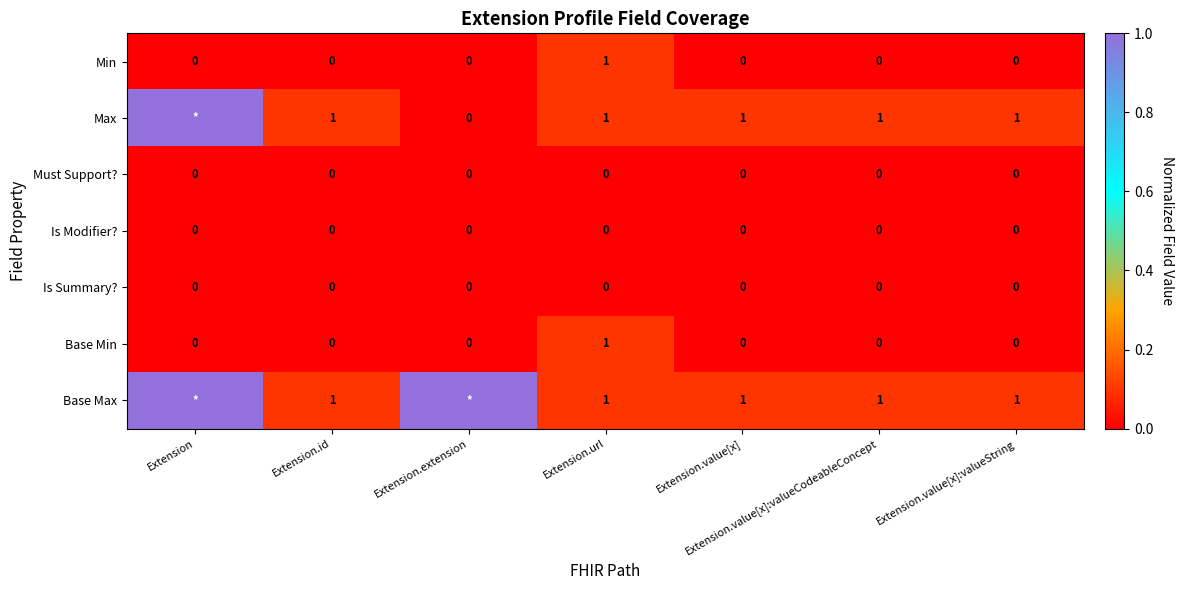

True or false: Base Min has a value of 1 at Extension.value[x]:valueString.

False